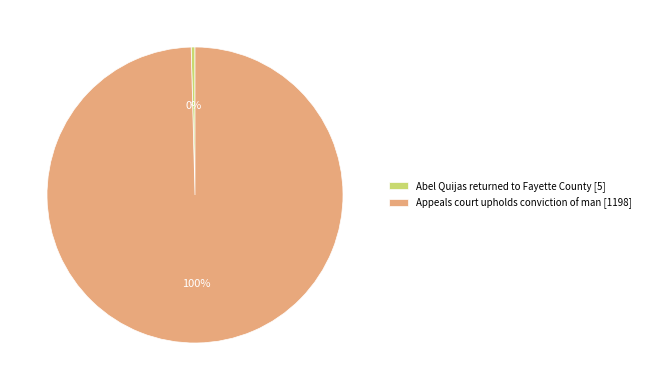

Rank the categories by value from highest to lowest.

Appeals court upholds conviction of man, Abel Quijas returned to Fayette County